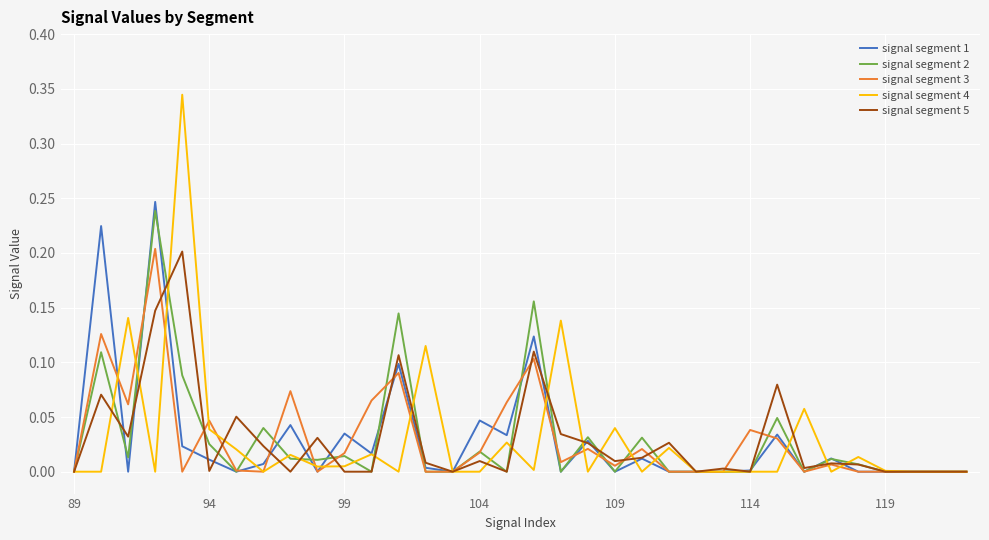

Which series has the largest range (max minus min)?

signal segment 4